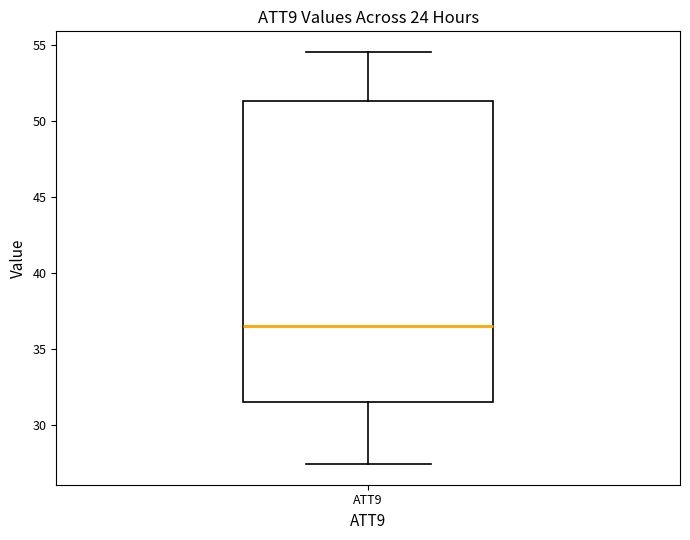

Transcribe this box plot: give where the median line is, the range the box spans, and where the two whiskers end, as read against the y-axis. The values are not printed on the chart, so give them approximately, as read against the axis.

median 36.5, box 31.5 to 51.5, whiskers 27.5 to 54.5